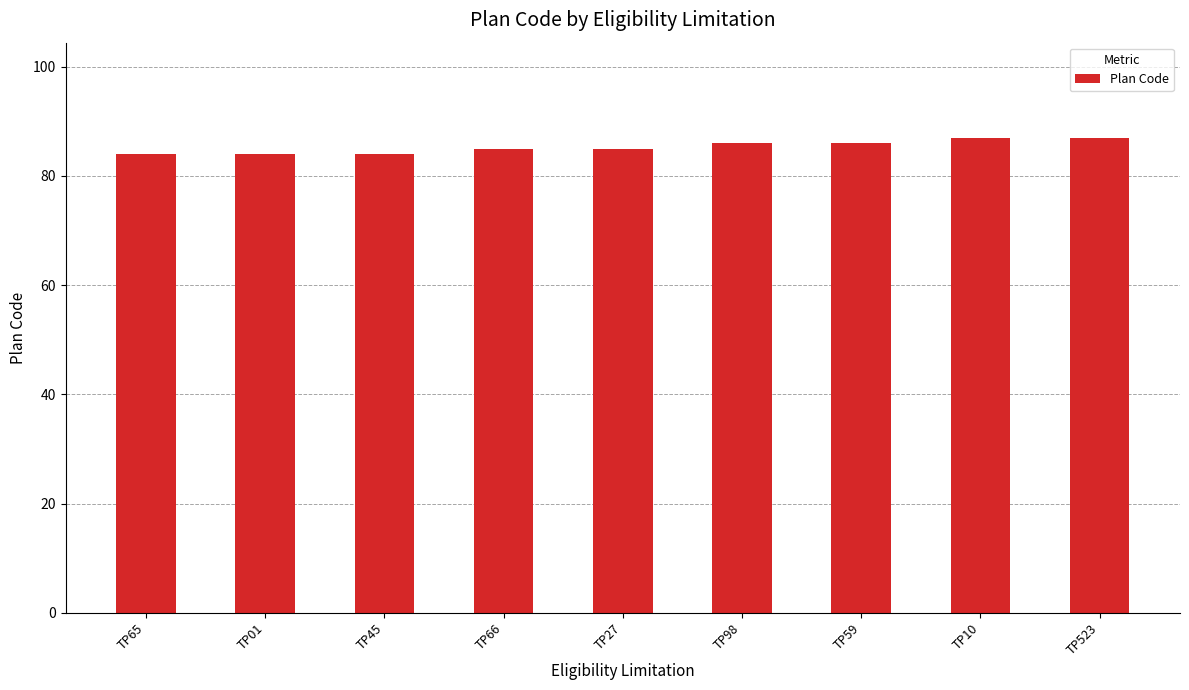

What is the label of the 2nd bar from the right?

TP10